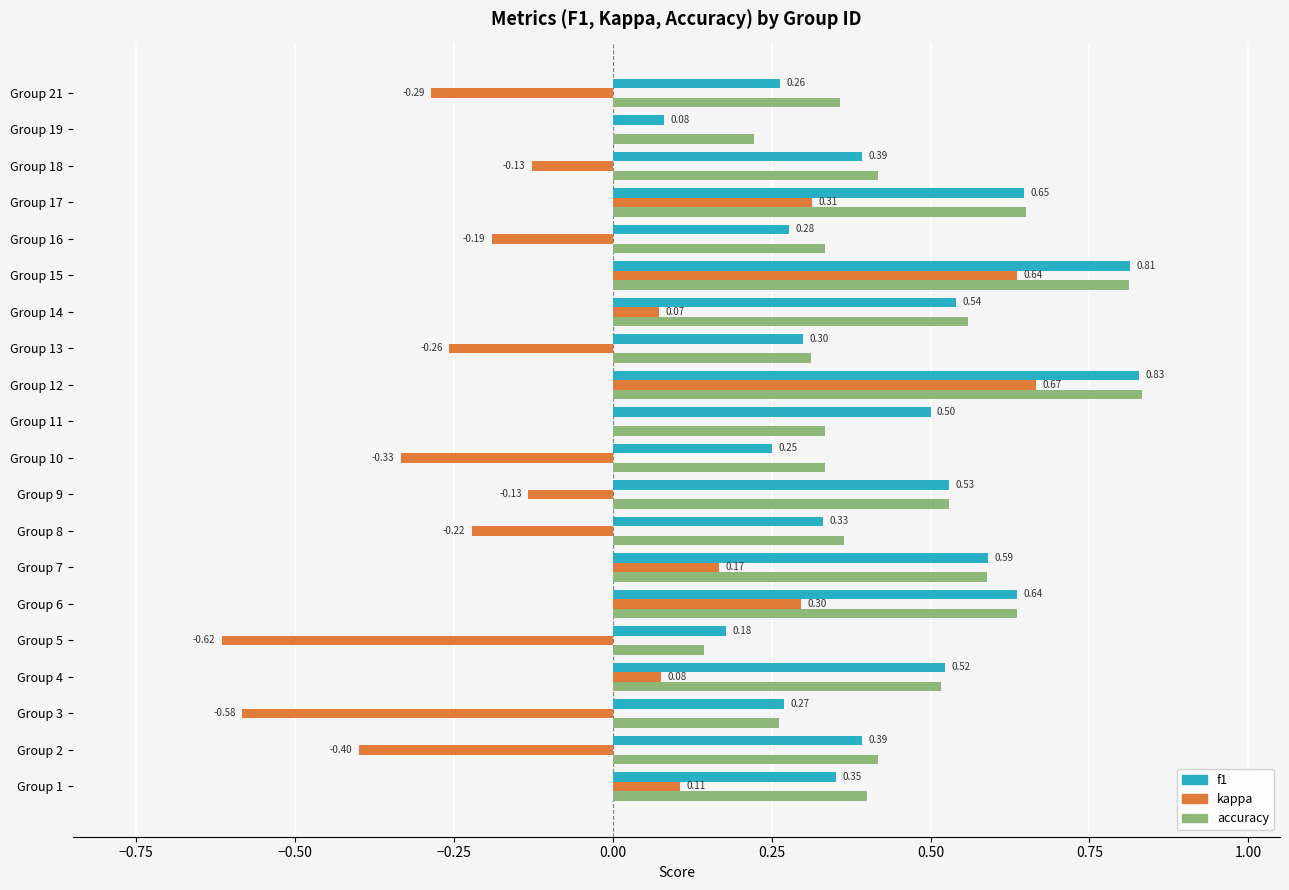

What is the sum of all f1 values?

8.7